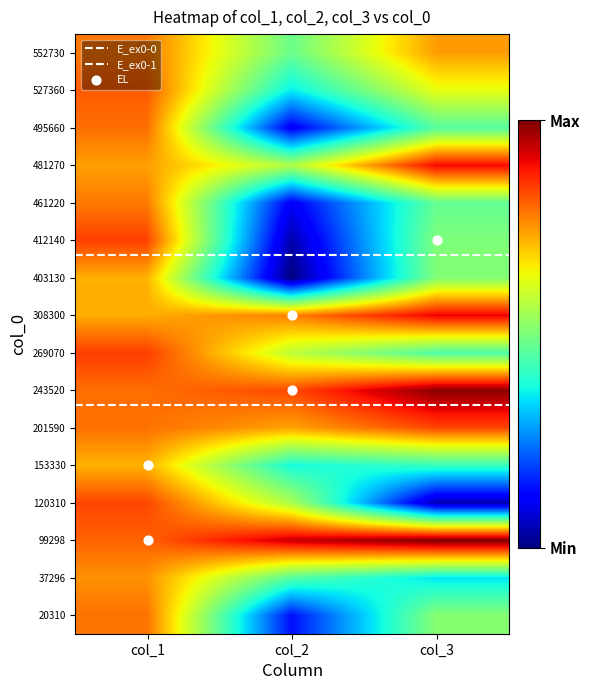

List the labels in order of 20310 value, smallest first.

col_2, col_3, col_1